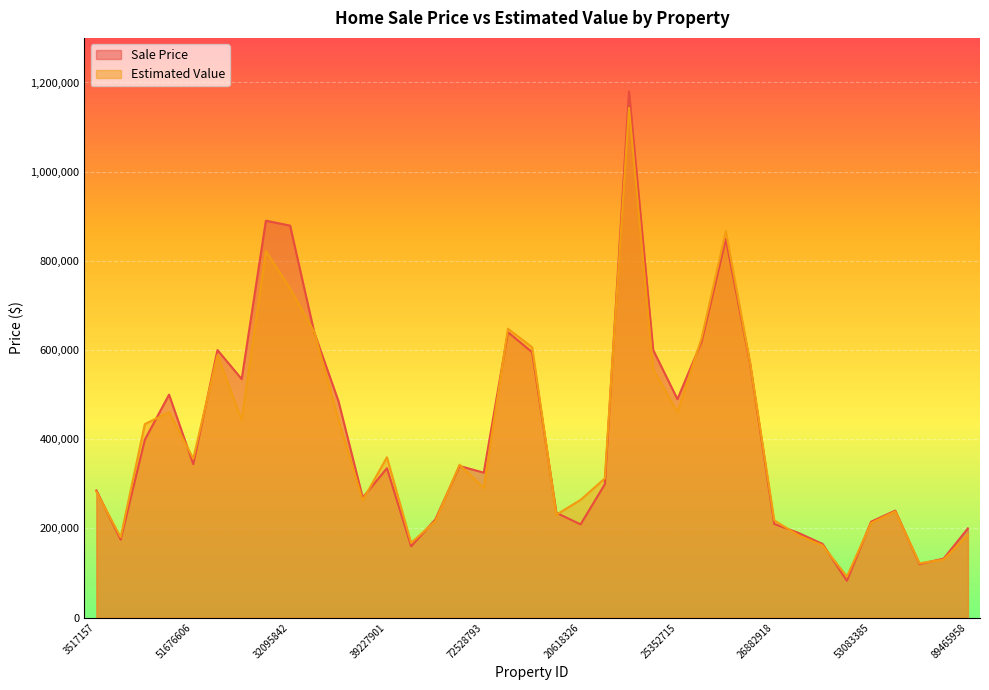

List the labels in order of Sale Price value, largest first.

21478713, 31062463, 32095842, 25721138, 88942201, 32278839, 25620257, 21670835, 65565414, 20053927, 89148838, 87698612, 4844013, 25352715, 32749410, 4436707, 51676606, 59634539, 39227901, 72528793, 20962647, 3517157, 38851923, 60253944, 20240507, 40076901, 53083385, 26882918, 20618326, 89465958, 26975226, 3853439, 27164845, 39549680, 79949804, 67955007, 29069685